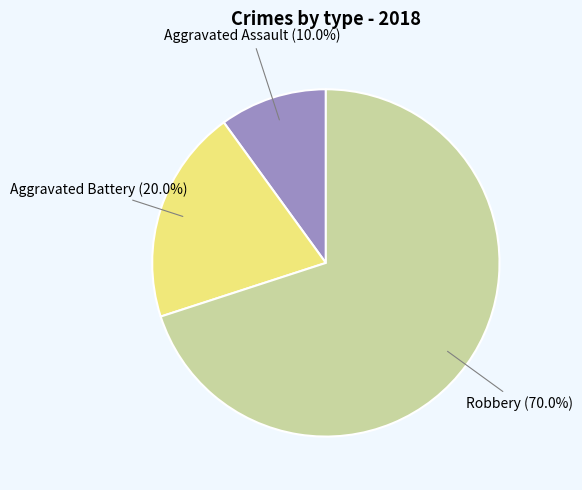

How many slices are in this pie chart?

3